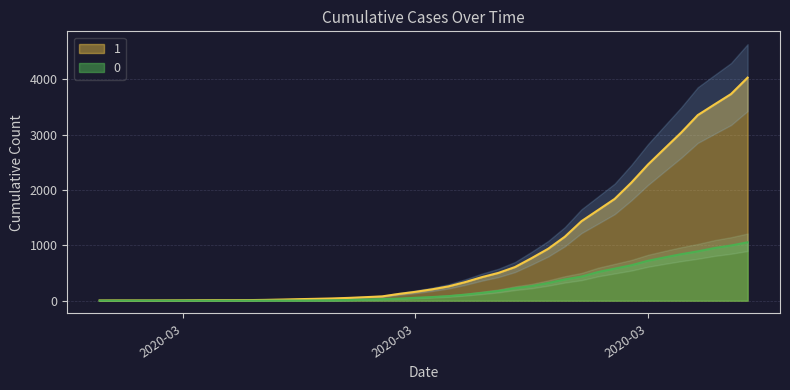

Is the value of 0 at 2020-03-03 greater than the value of 1 at 2020-03-09?

No